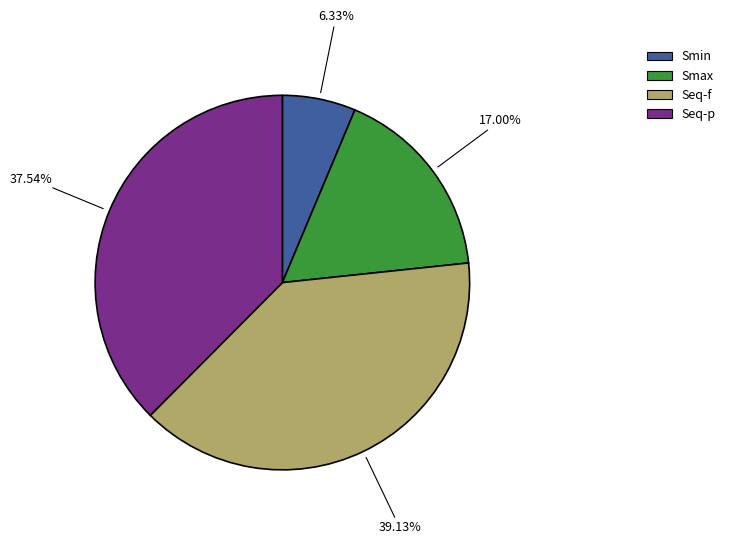

To the nearest percent, what percentage of the pie is Seq-p?

38%